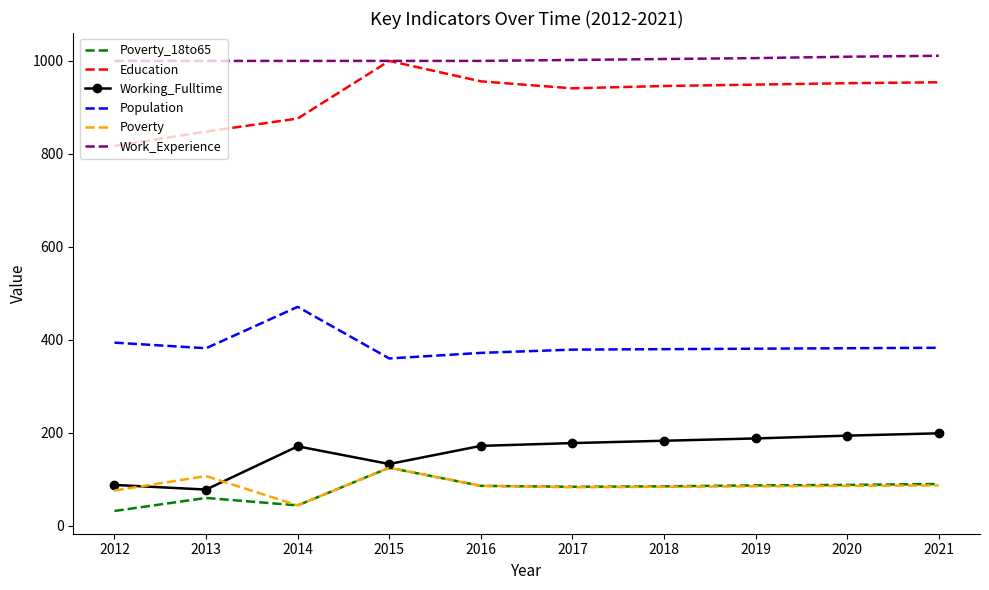

True or false: Poverty_18to65 and Education cross at least once.

False